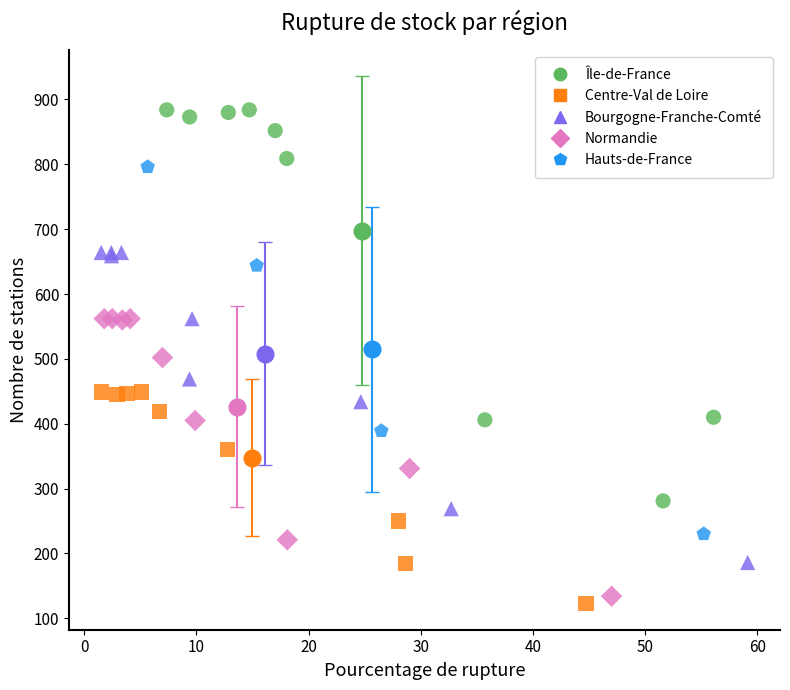

Which series has the widest spread of Y values?

Île-de-France